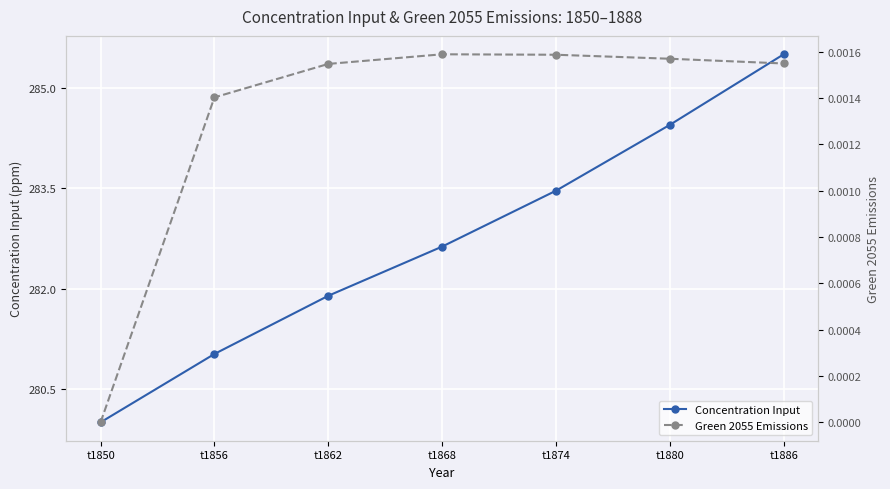

Reading right to left, transcribe all the data shown in this chart.

Concentration Input: 285.5	284.5	283.5	282.6	281.9	281.0	280.0
Green 2055 Emissions: 0.0	0.0	0.0	0.0	0.0	0.0	0.0